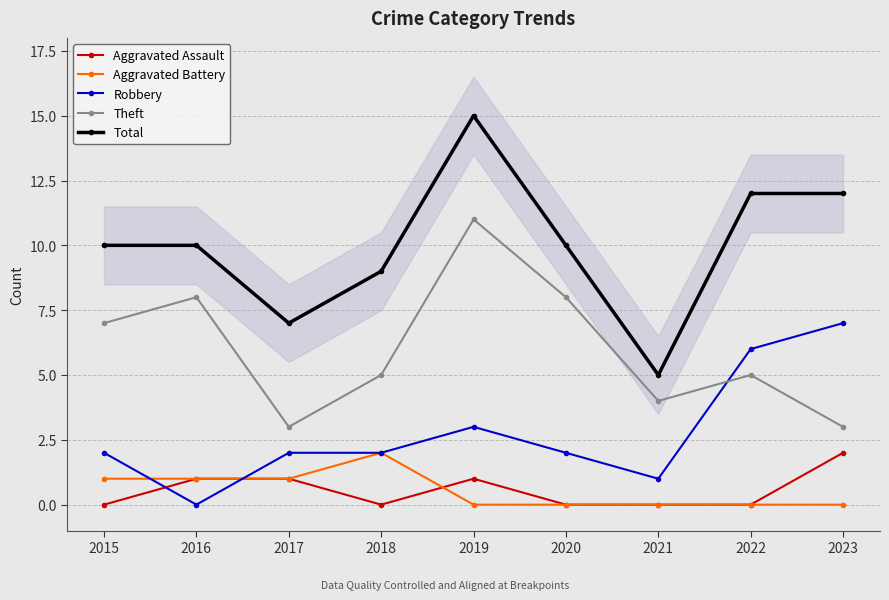

What is the sum of the Total values at 2015 and 2021?

15